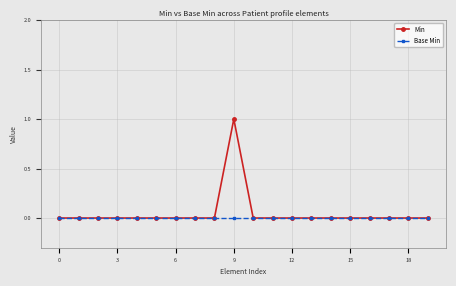

Rank the series by their maximum value, from lowest to highest.

Base Min, Min